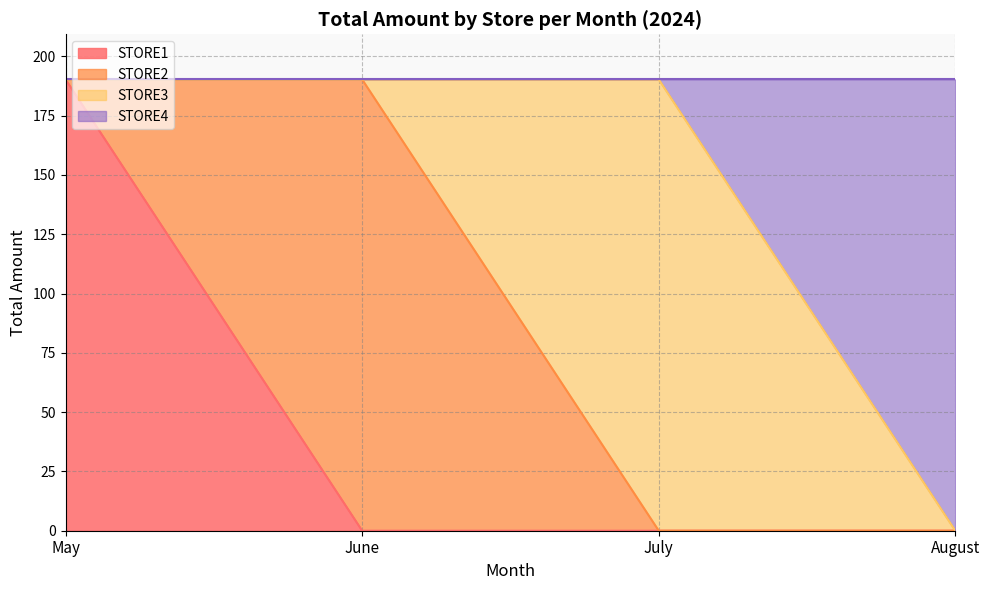

What are all the series names shown in the legend?

STORE1, STORE2, STORE3, STORE4